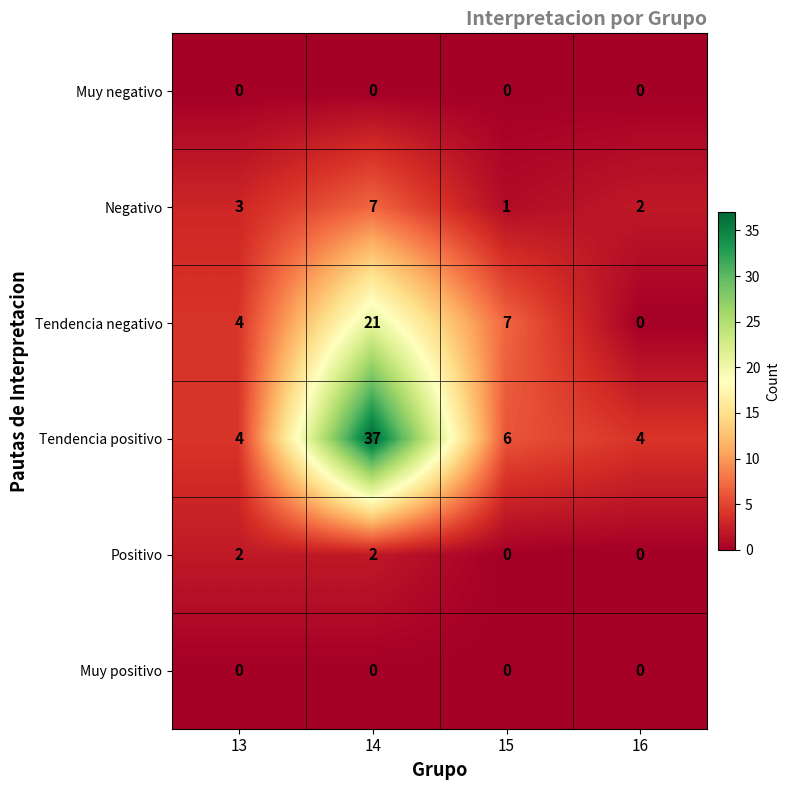

At which category does the chart reach its peak across all series?

14